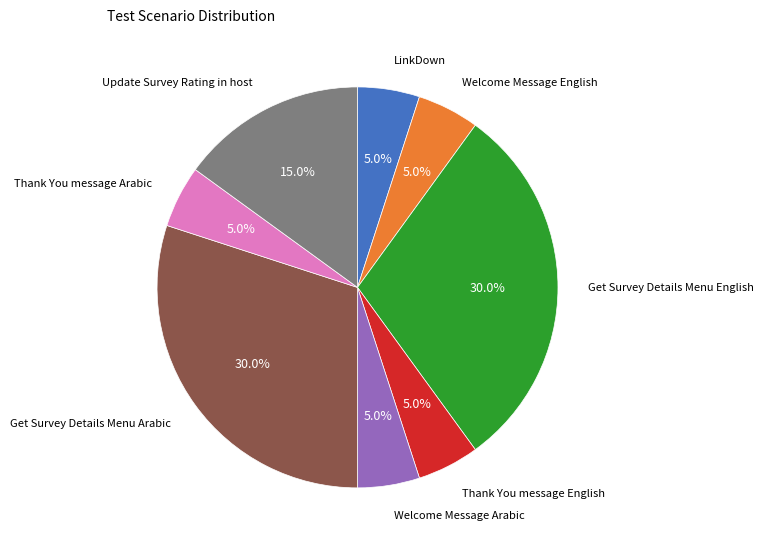

Is there a majority slice in this chart?

No